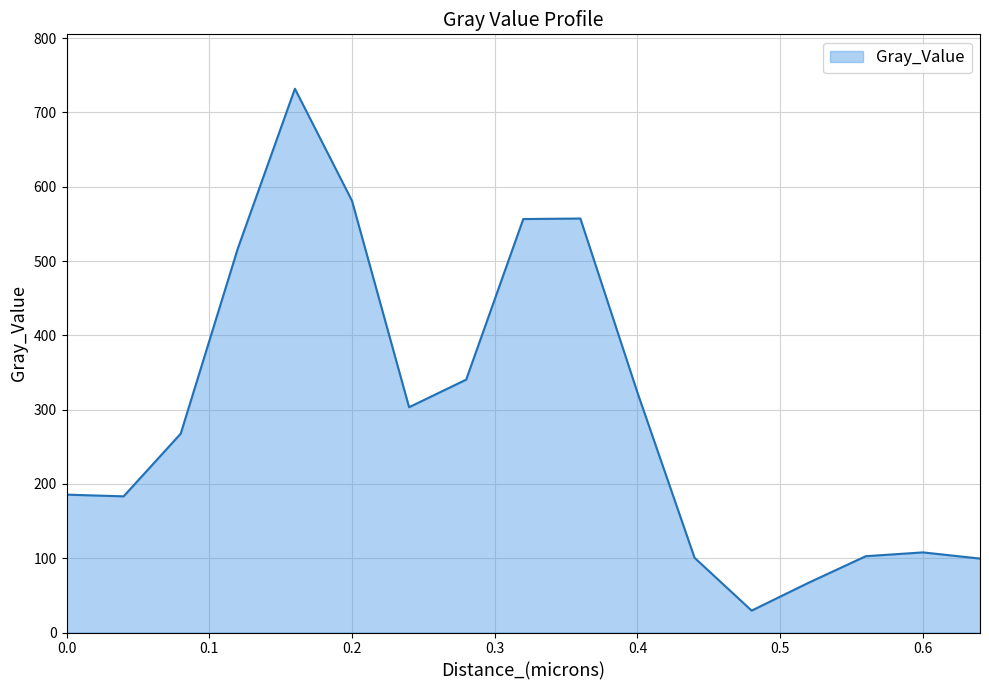

What is the difference between the maximum and minimum values?

702.5